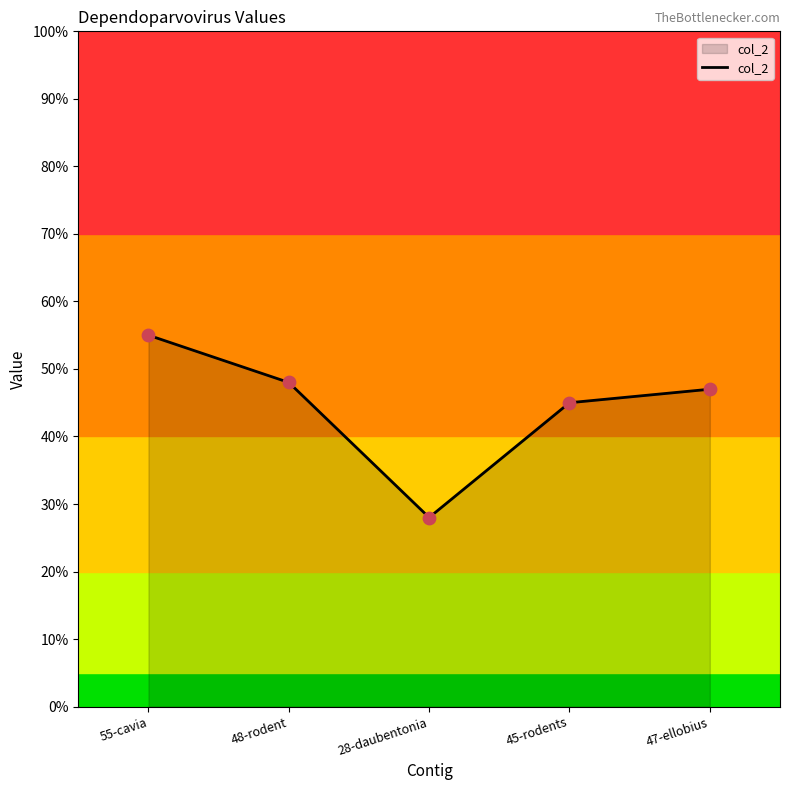

Which has a higher value, 47-ellobius or 45-rodents?

47-ellobius